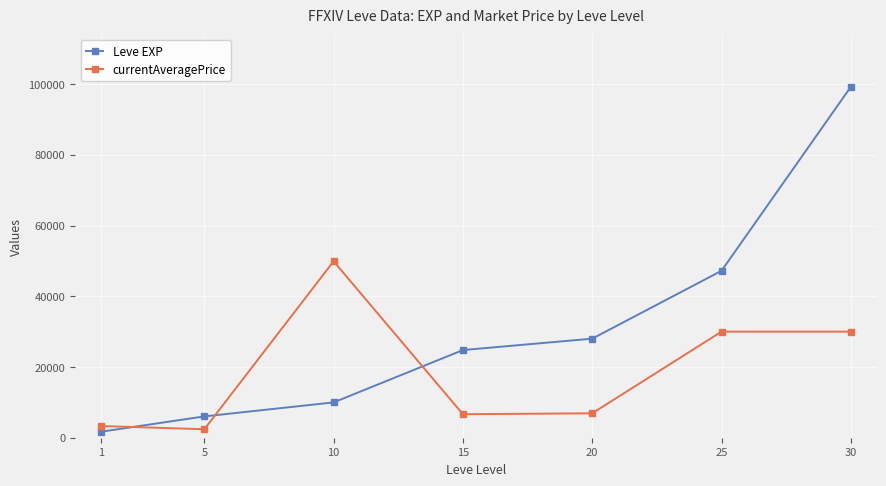

Count the number of data series in this chart.

2